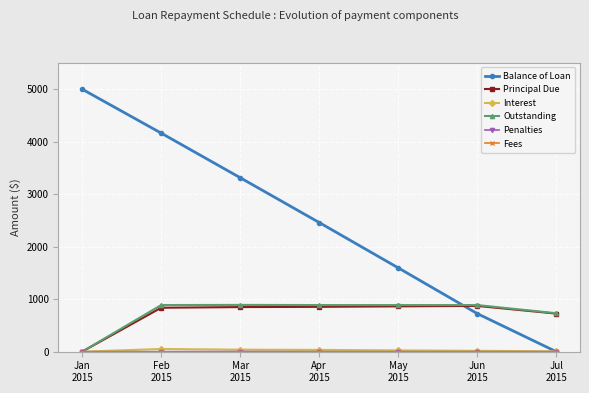

At how many categories does at least one series exceed 2940?

3